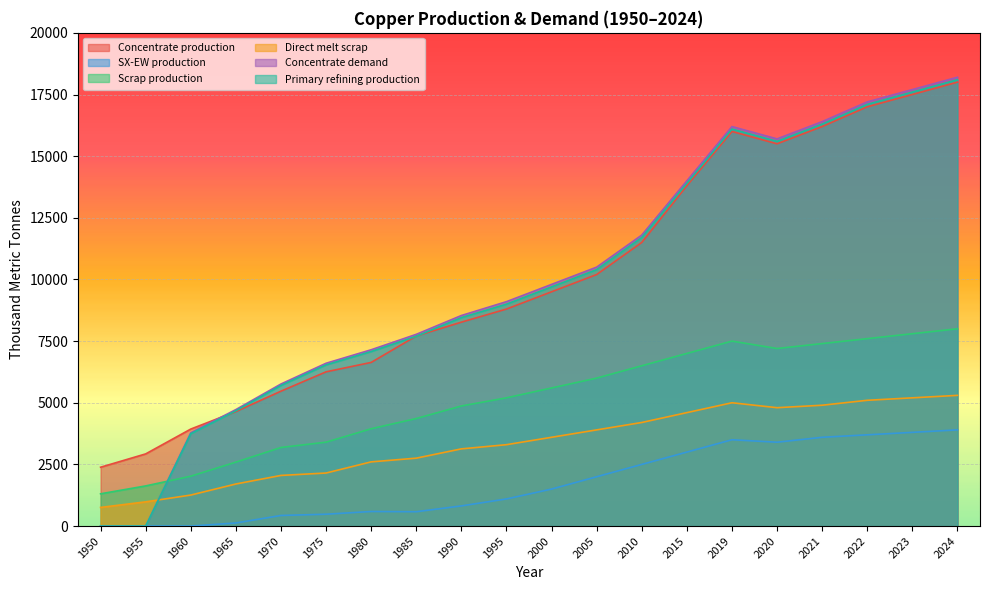

In Concentrate production, how many points are higher than both neighbors (excluding endpoints)?

1